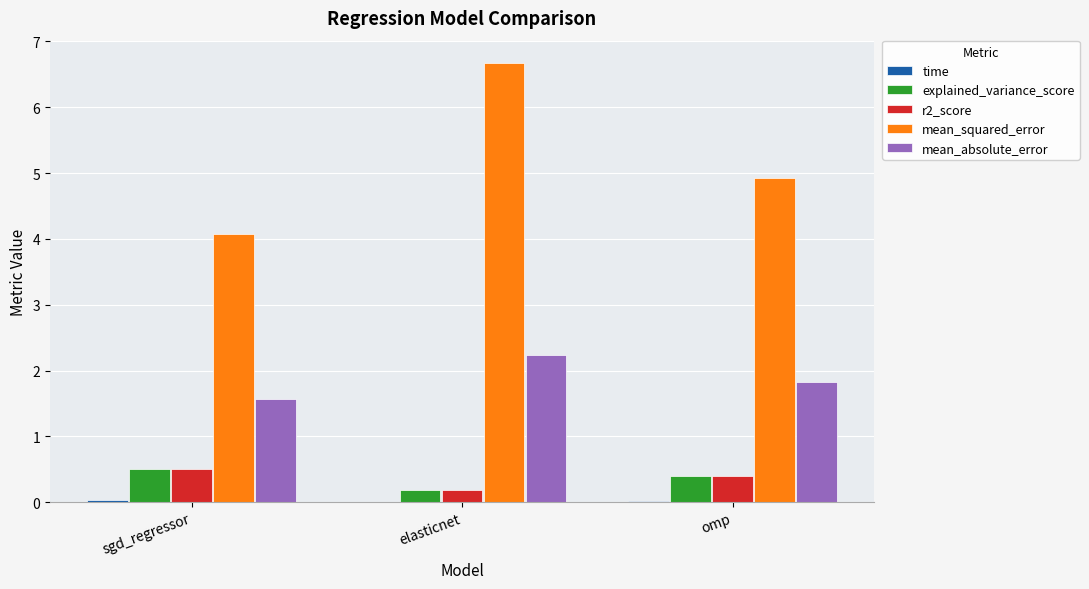

What is the sum of all r2_score values?

1.1